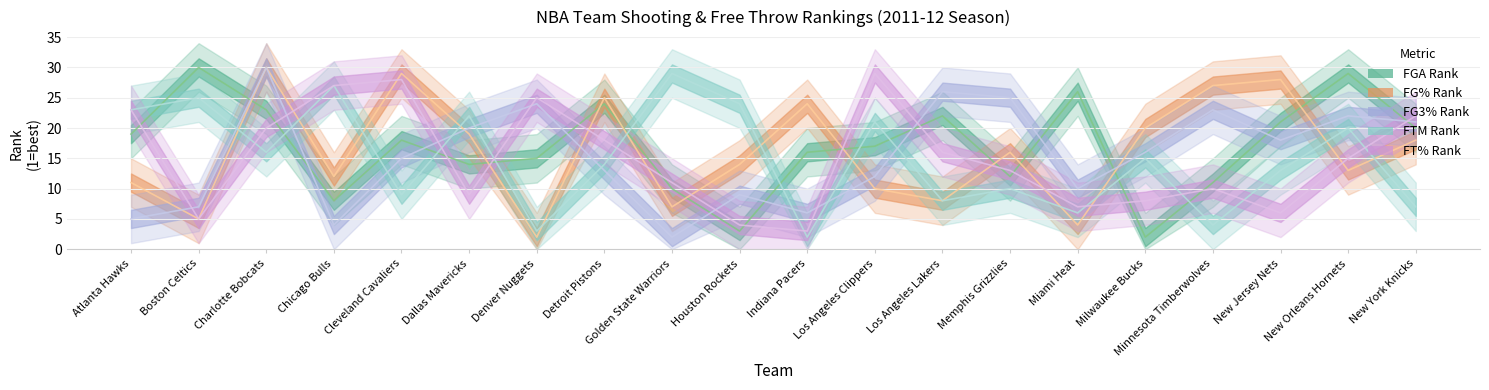

Which category has the lowest value across all series?

Milwaukee Bucks